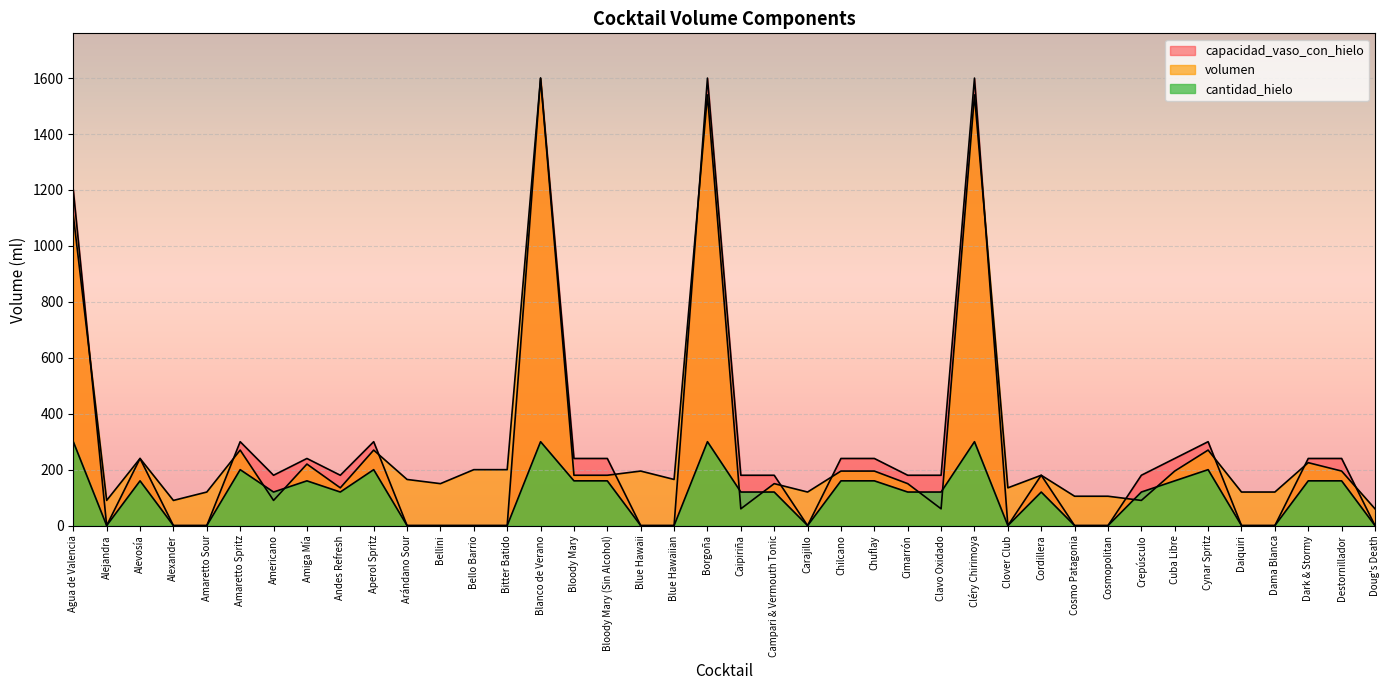

What are all the series names shown in the legend?

volumen, cantidad_hielo, capacidad_vaso_con_hielo